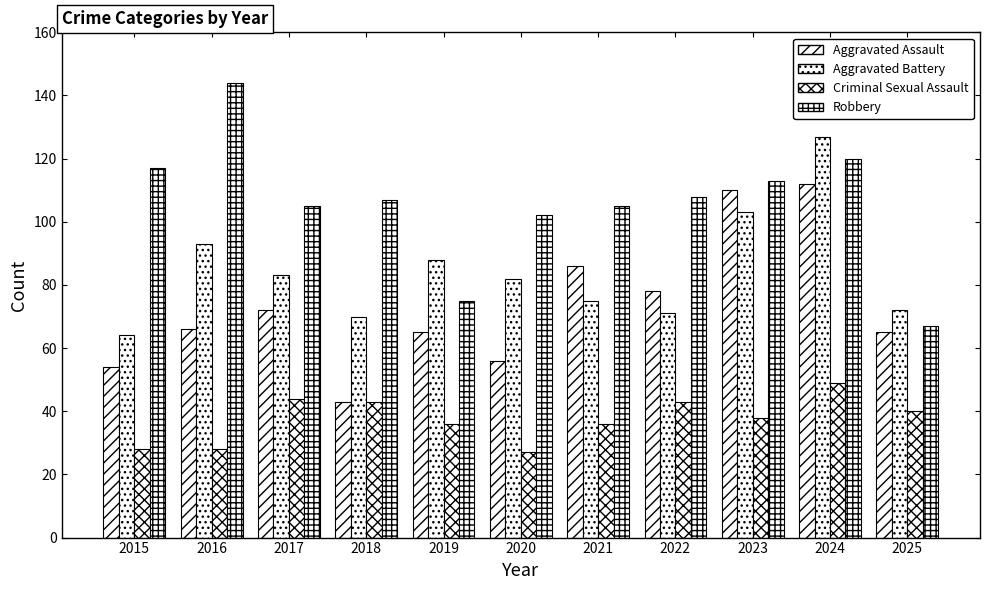

How many bars are there in each group?

4